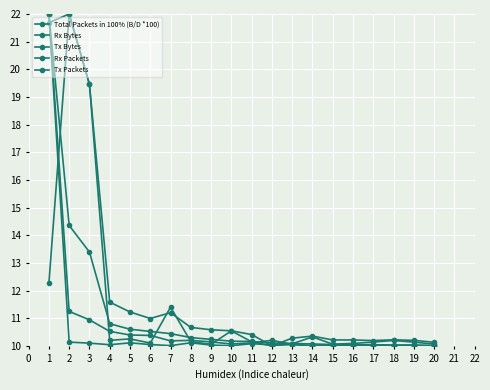

What is the spread (max minus min) of values at 20?

0.1